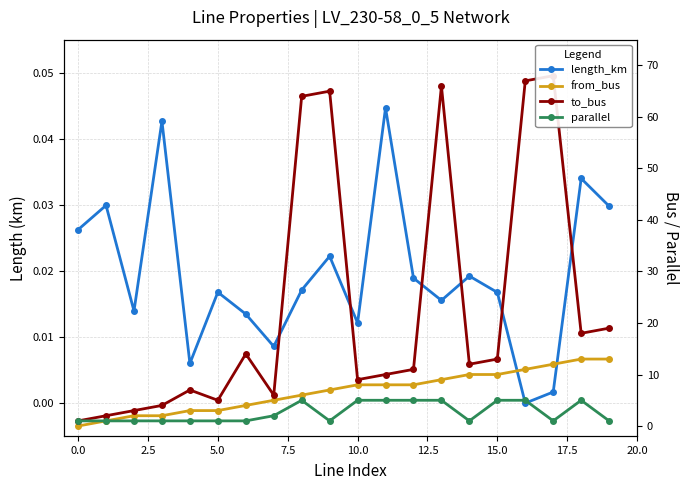

True or false: parallel and from_bus cross at least once.

False